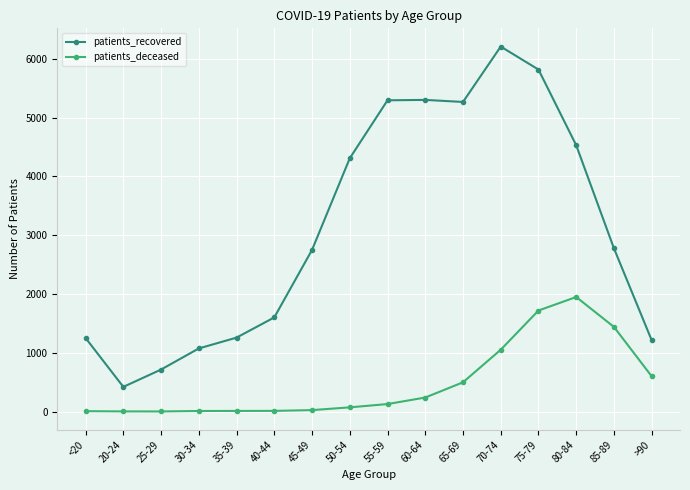

Which series changed the most between 35-39 and 60-64?

patients_recovered